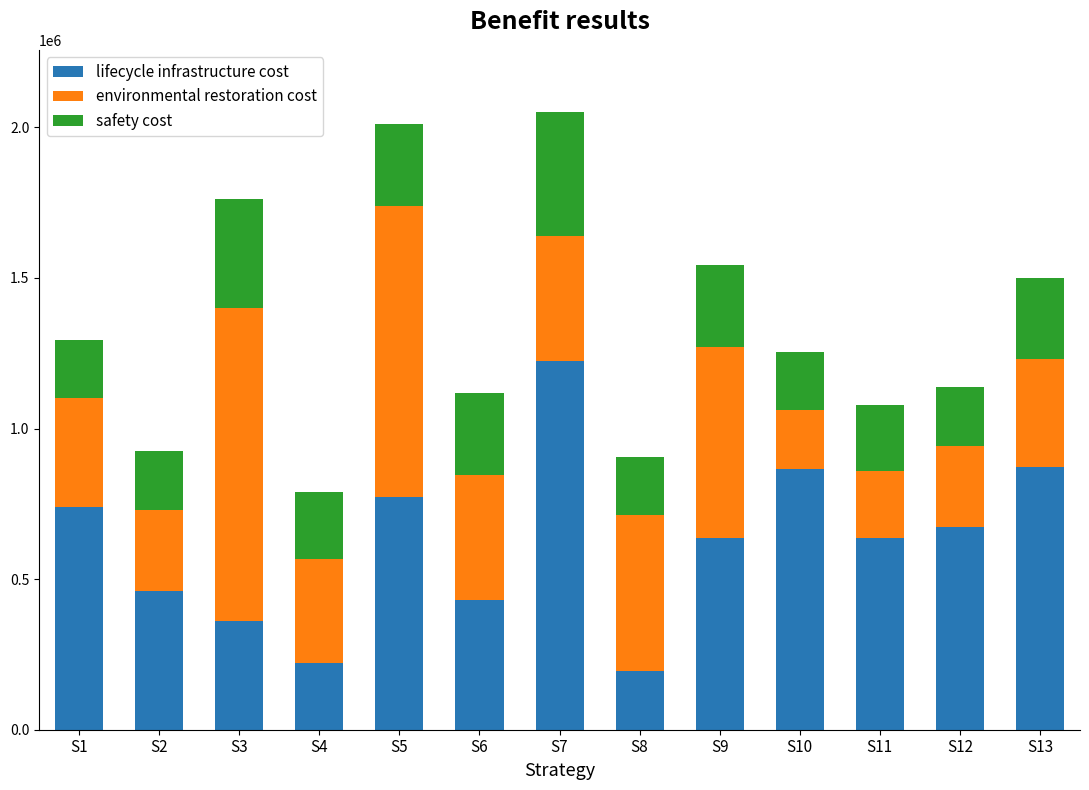

What is the sum of the lifecycle infrastructure cost values at S4 and S1?

962973